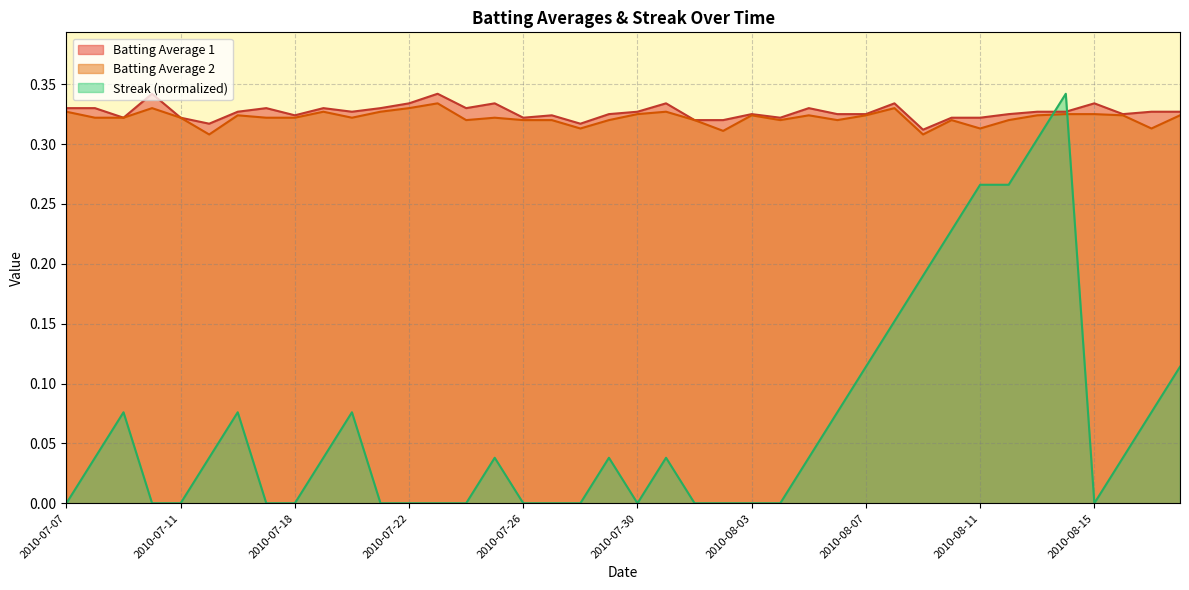

Reading left to right, list all the values displayed in this chart.

Batting Average 1: 0.3	0.3	0.3	0.3	0.3	0.3	0.3	0.3	0.3	0.3	0.3	0.3	0.3	0.3	0.3	0.3	0.3	0.3	0.3	0.3	0.3	0.3	0.3	0.3	0.3	0.3	0.3	0.3	0.3	0.3	0.3	0.3	0.3	0.3	0.3	0.3	0.3	0.3	0.3	0.3
Batting Average 2: 0.3	0.3	0.3	0.3	0.3	0.3	0.3	0.3	0.3	0.3	0.3	0.3	0.3	0.3	0.3	0.3	0.3	0.3	0.3	0.3	0.3	0.3	0.3	0.3	0.3	0.3	0.3	0.3	0.3	0.3	0.3	0.3	0.3	0.3	0.3	0.3	0.3	0.3	0.3	0.3
Streak: 0.0	0.0	0.1	0.0	0.0	0.0	0.1	0.0	0.0	0.0	0.1	0.0	0.0	0.0	0.0	0.0	0.0	0.0	0.0	0.0	0.0	0.0	0.0	0.0	0.0	0.0	0.0	0.1	0.1	0.2	0.2	0.2	0.3	0.3	0.3	0.3	0.0	0.0	0.1	0.1